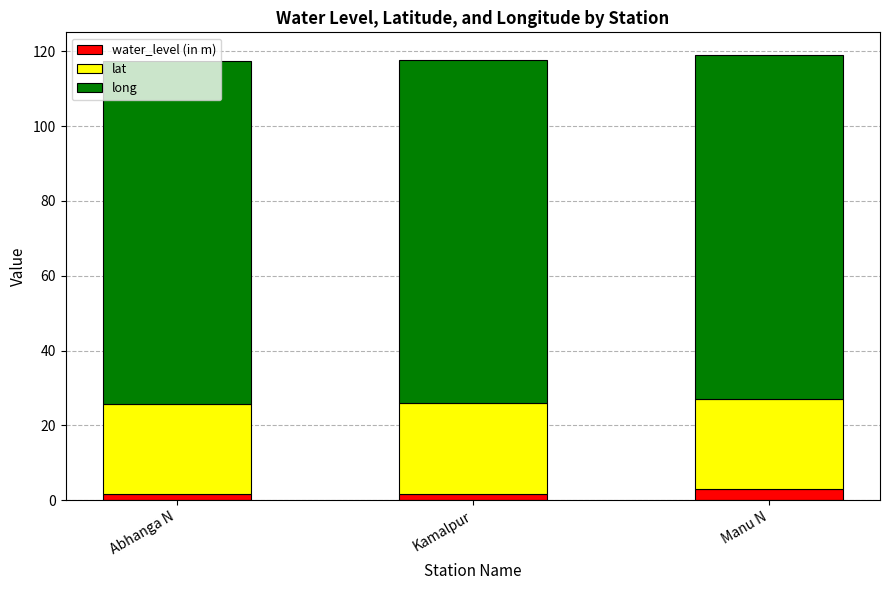

What is the highest value of the water_level (in m) series?

3.1